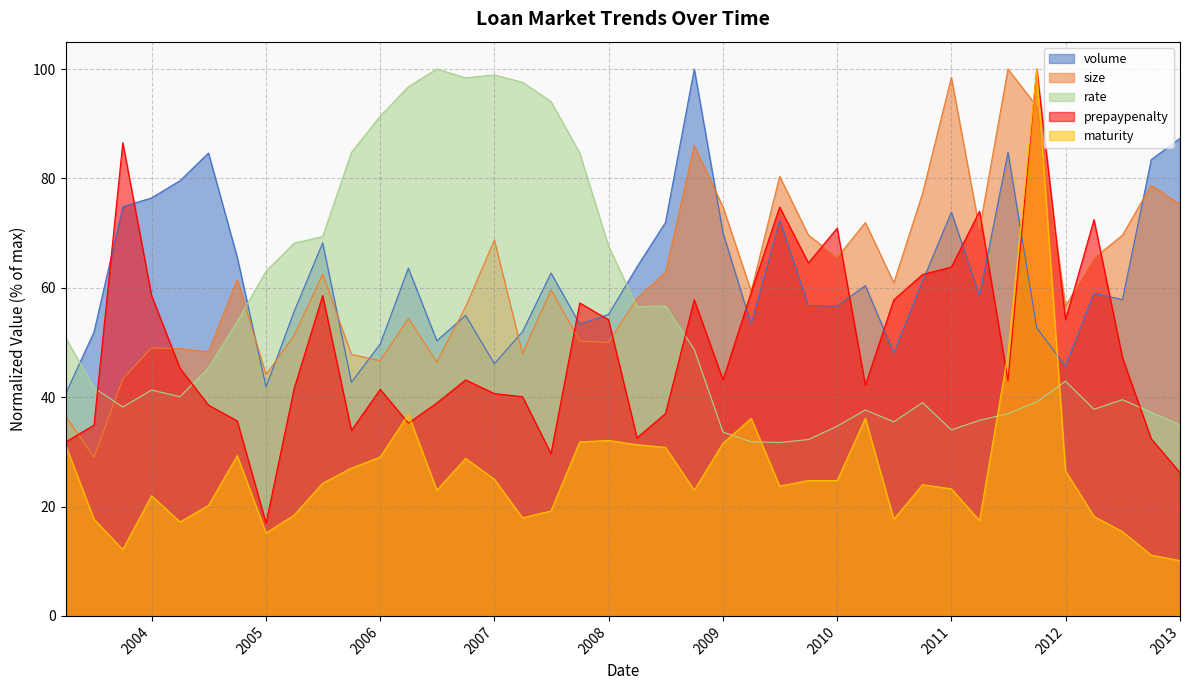

What is the total value across all series at 7/1/2005?

282.9